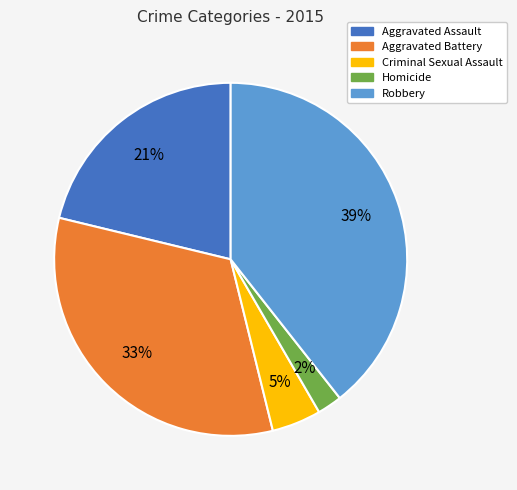

Is there any slice that represents more than half of the pie?

No